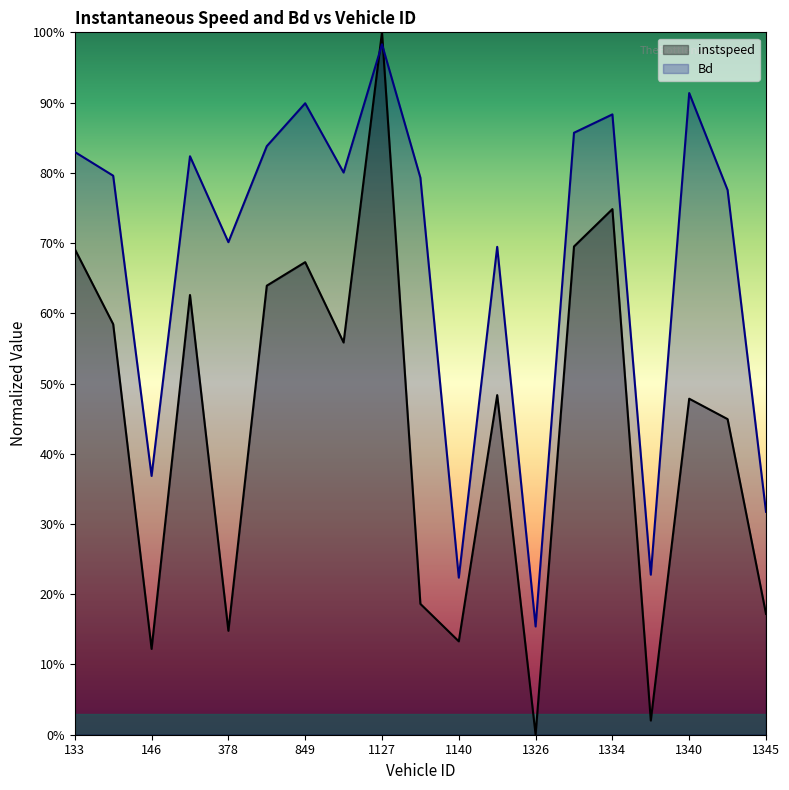

The value of instspeed at 378 is 0.1. True or false?

True